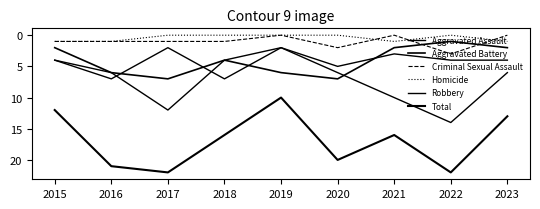

How many lines are shown in the chart?

6